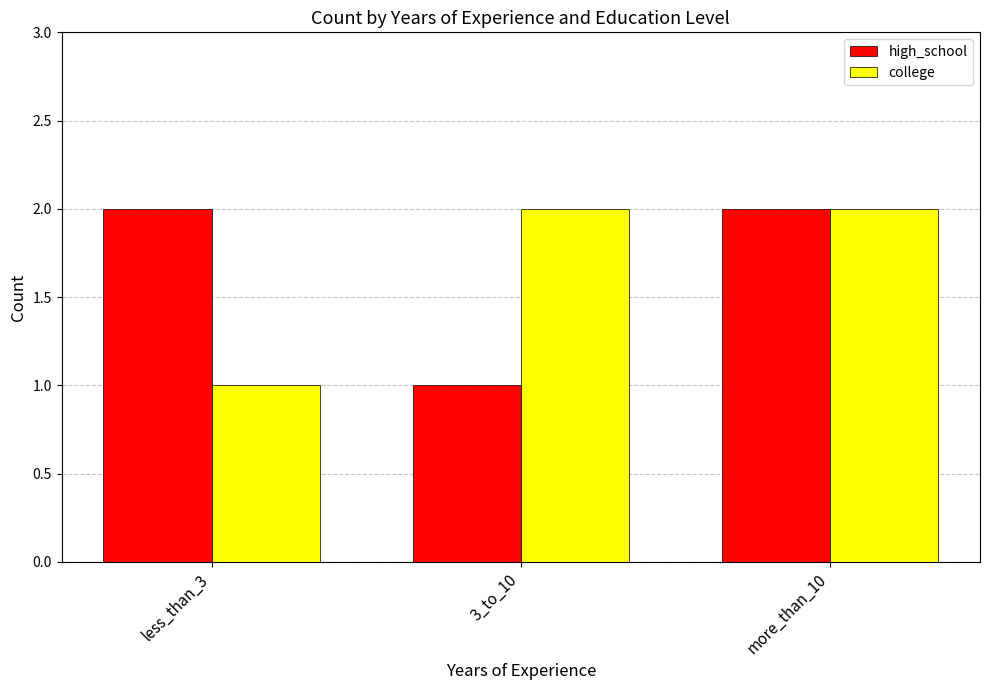

The value of high_school at less_than_3 is 4. True or false?

False